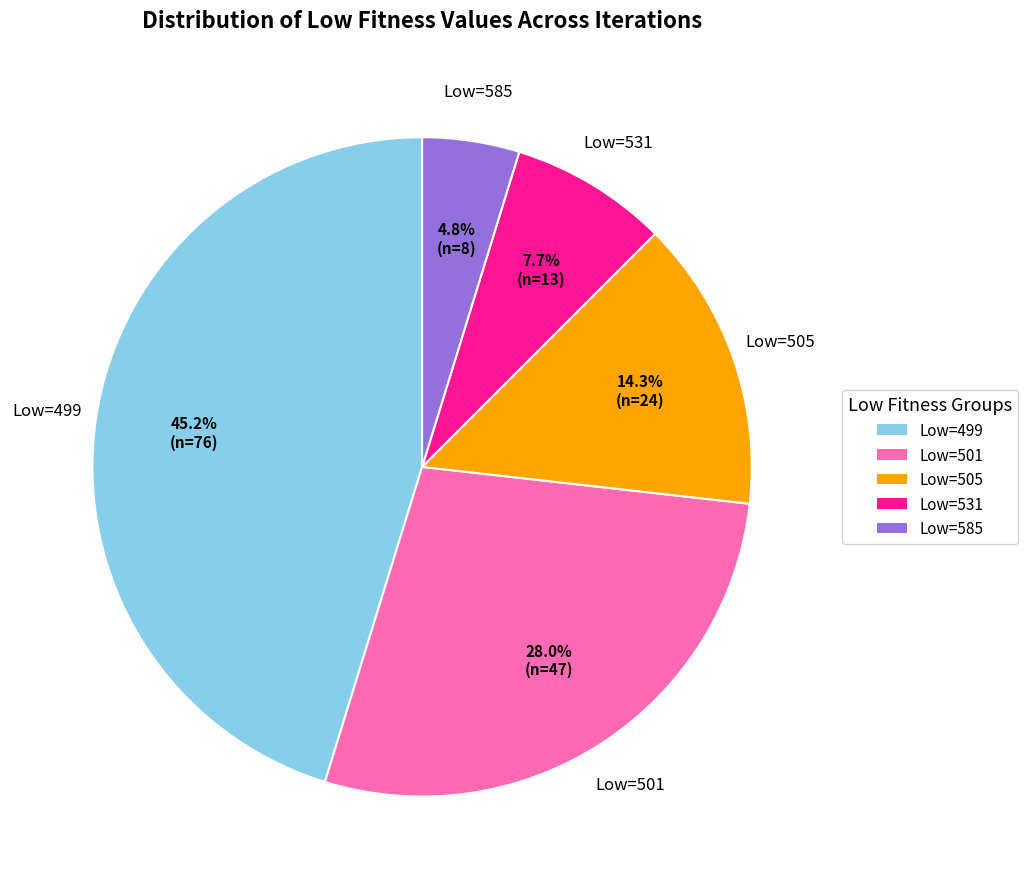

What percentage is NOT represented by Low=499?

54.8%